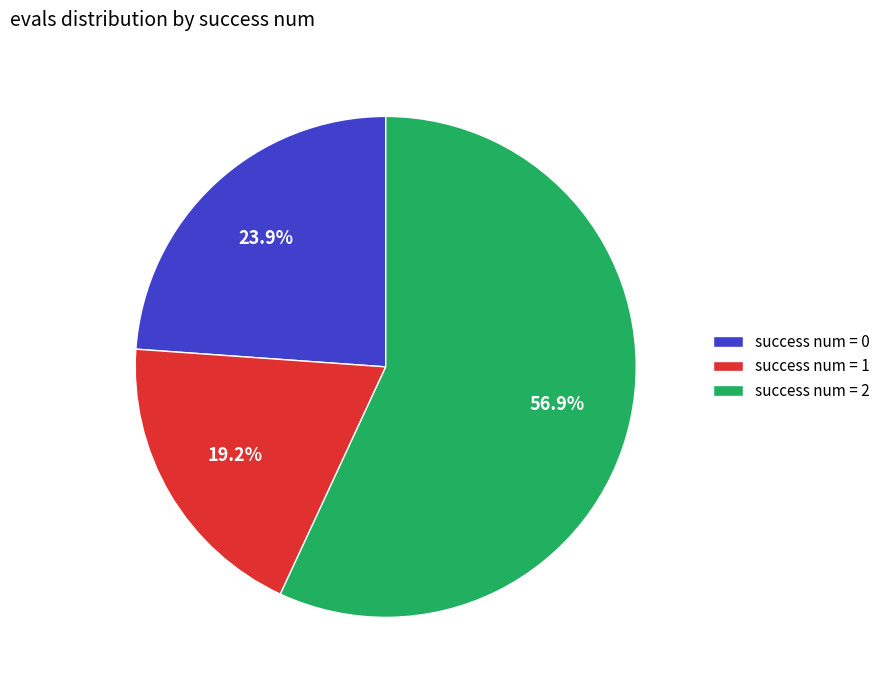

Which has a higher value, success num = 2 or success num = 0?

success num = 2